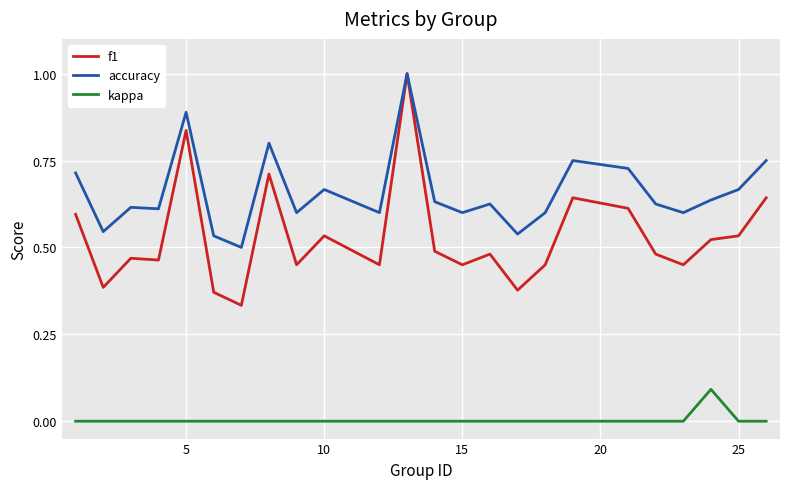

Which series has the widest spread of values?

f1